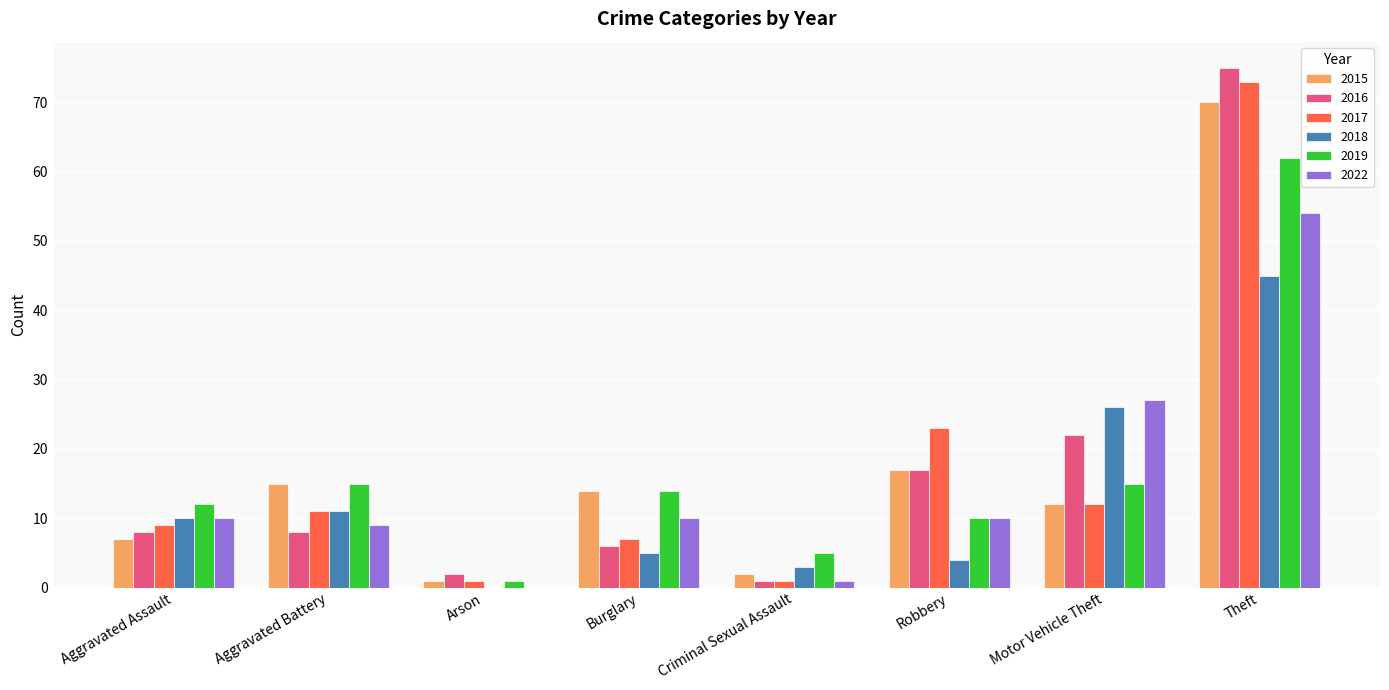

The value of 2017 at Motor Vehicle Theft is 3. True or false?

False